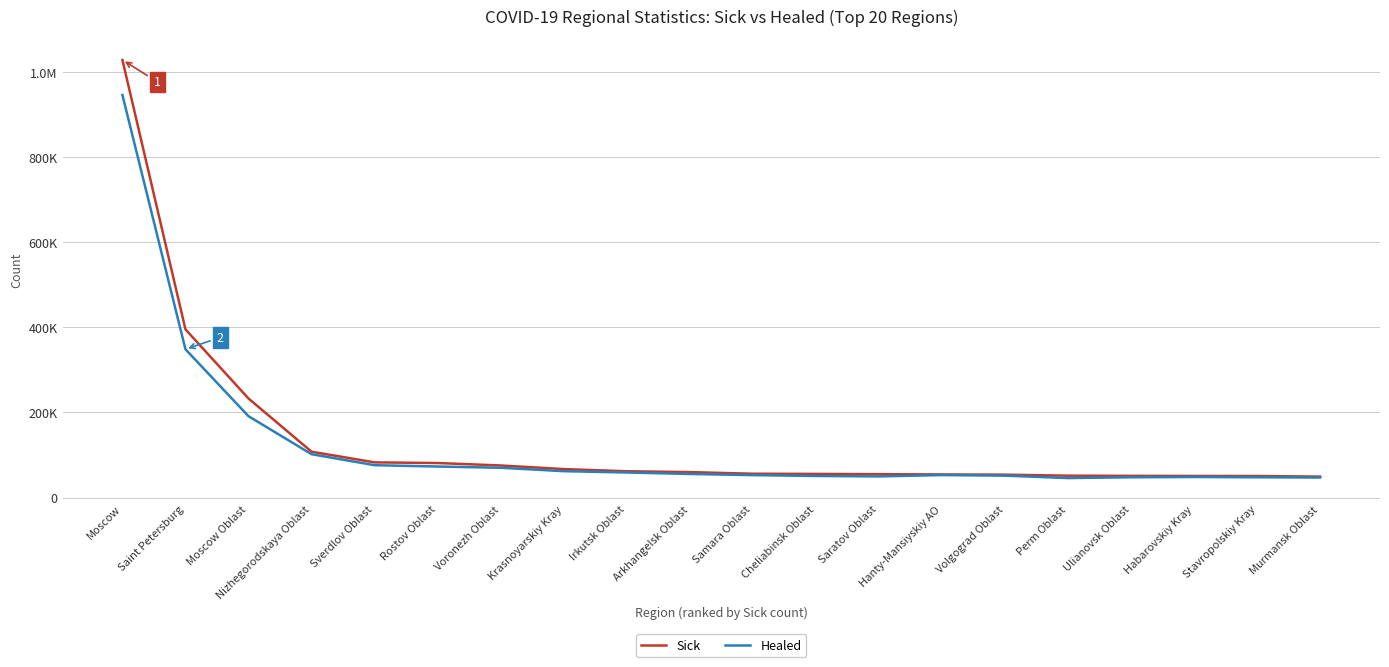

Rank the series by their maximum value, from lowest to highest.

Healed, Sick